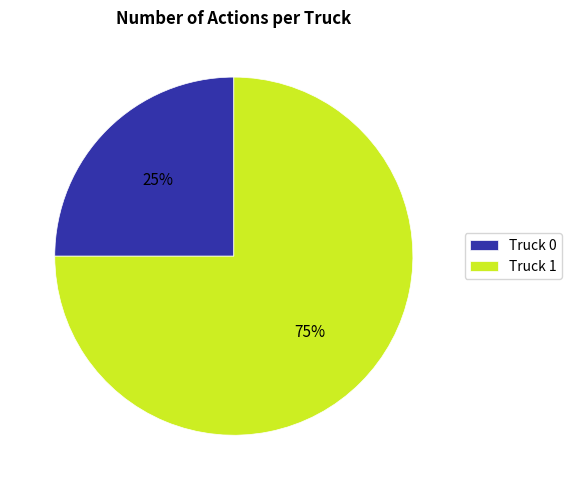

What is the ratio of the value at Truck 1 to the value at Truck 0?

3.0